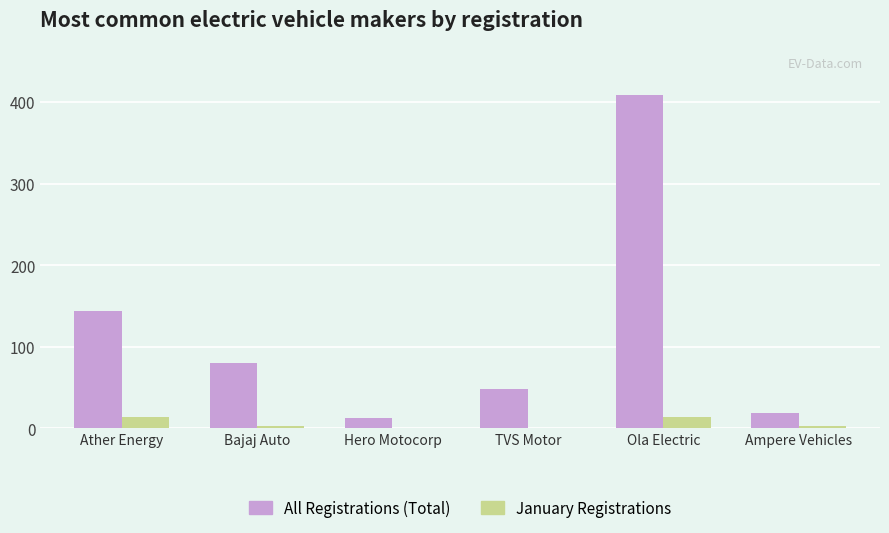

What are all the series names shown in the legend?

All Registrations (Total), January Registrations